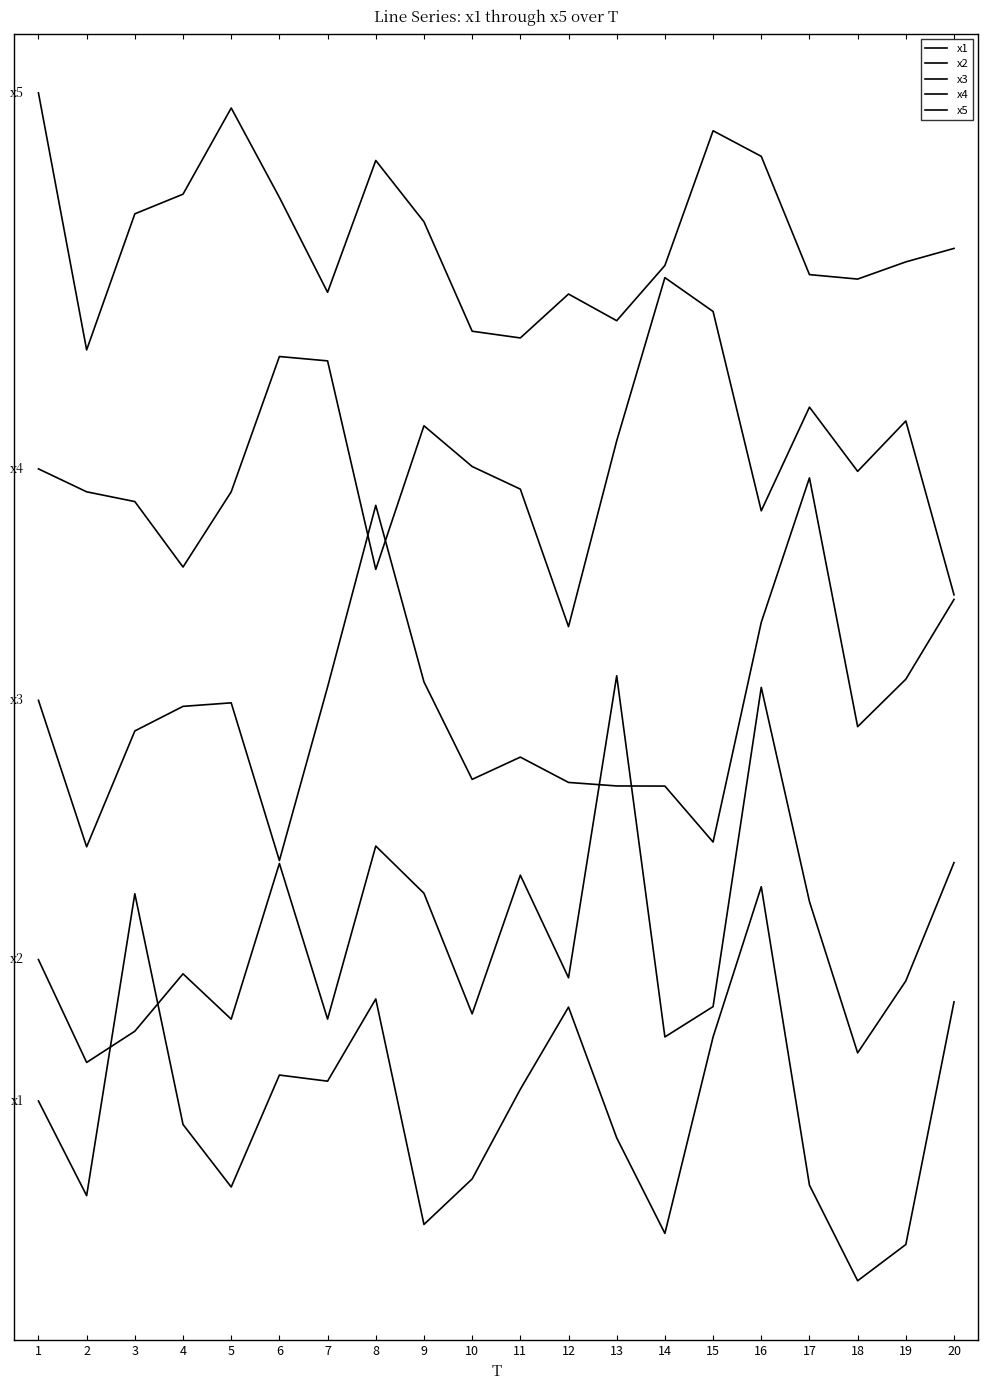

Does the chart have visible grid lines?

No